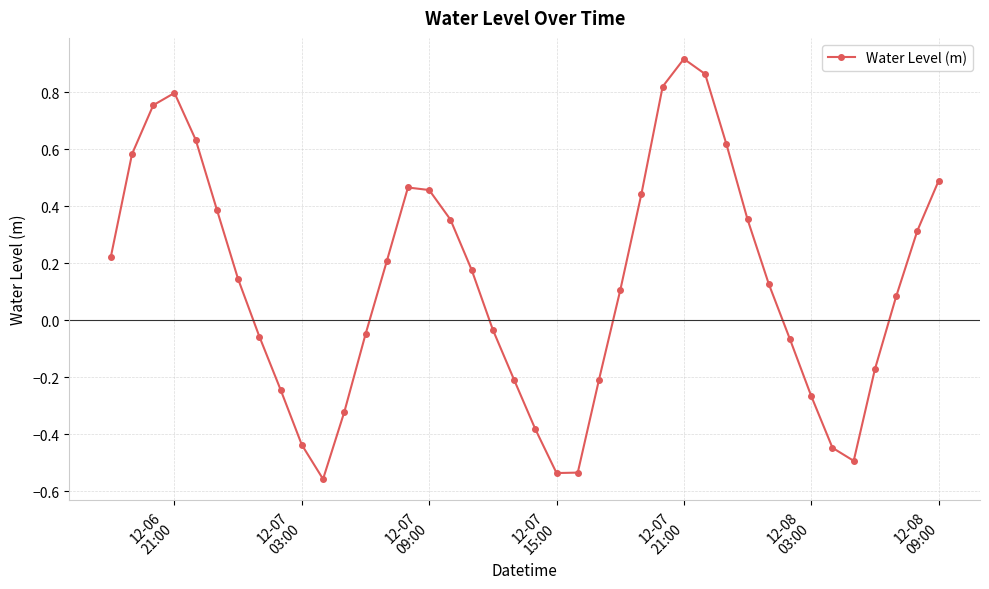

What is the difference between the maximum and minimum values?

1.5